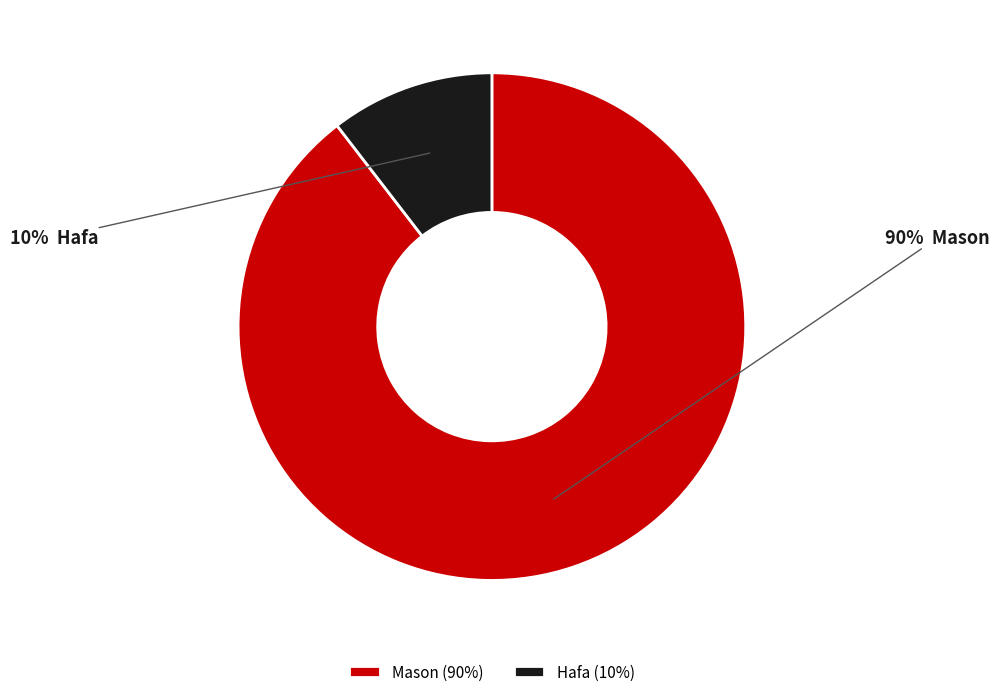

How many segments does this pie chart have?

2